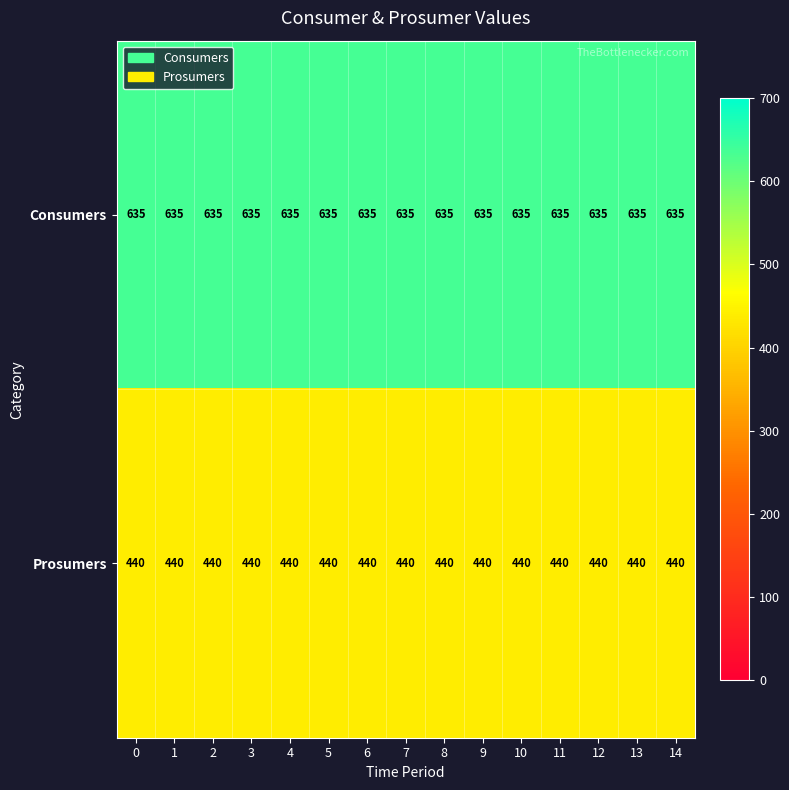

What value does the Consumers series have at 0?

635